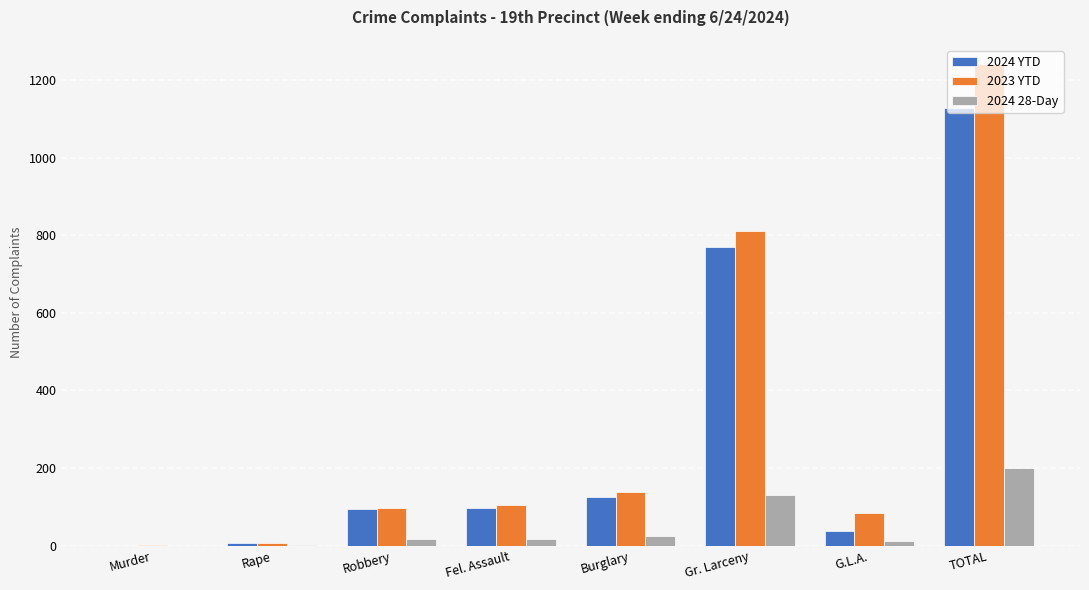

How many values in 2024 YTD are above zero?

7